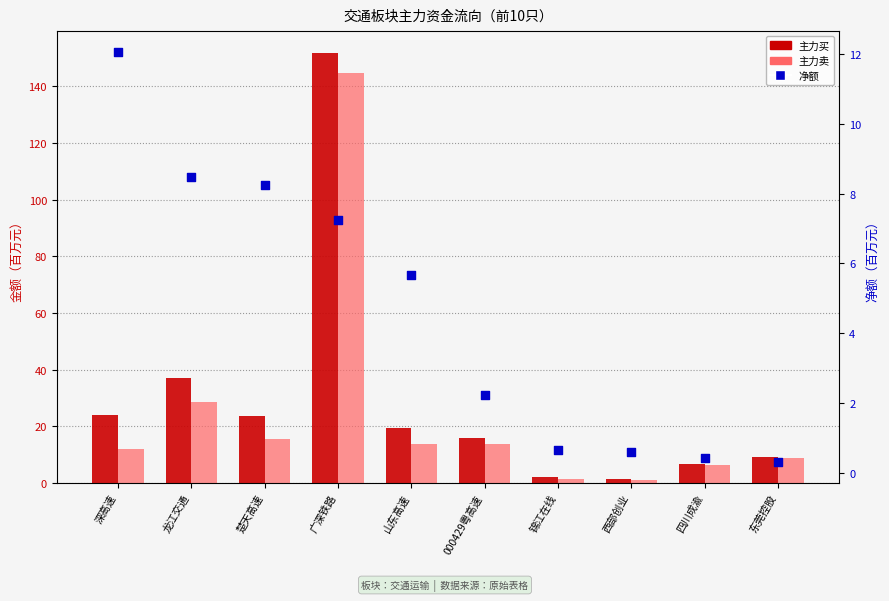

Which series has the largest Y range (max minus min)?

主力买